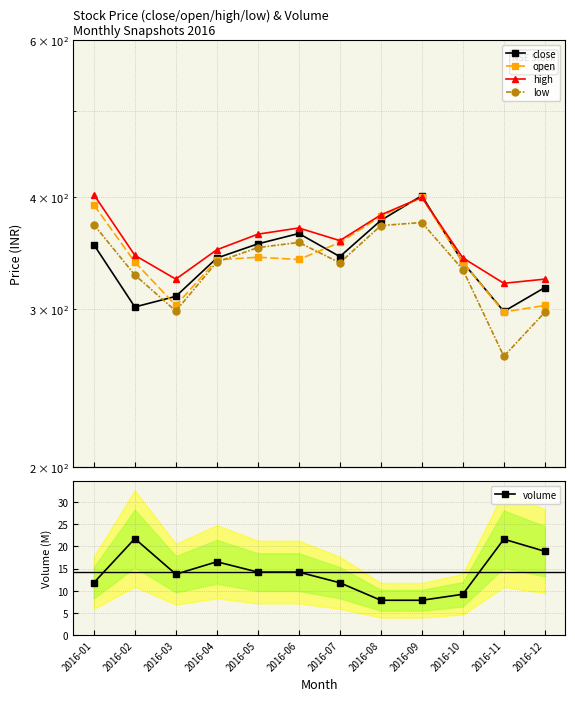

What is the maximum value for high?

403.0